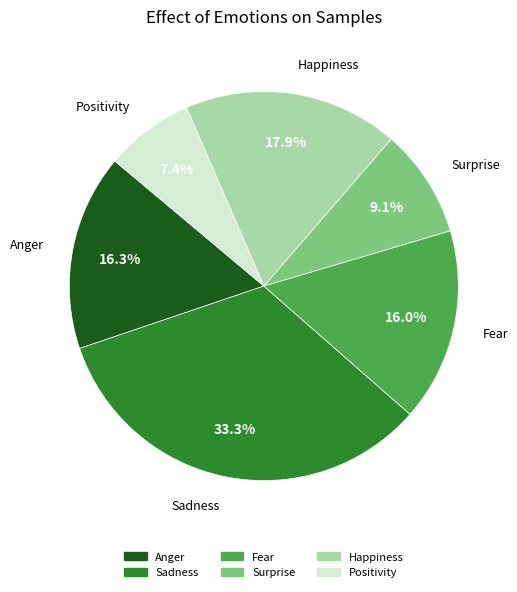

Which has a higher value, Anger or Sadness?

Sadness